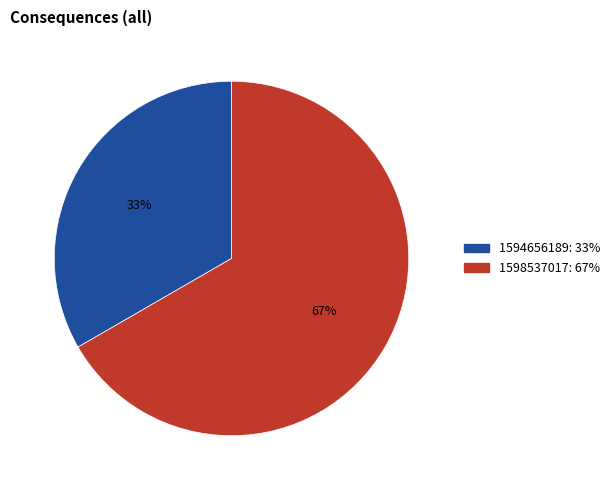

To the nearest percent, what is the average slice percentage?

33%